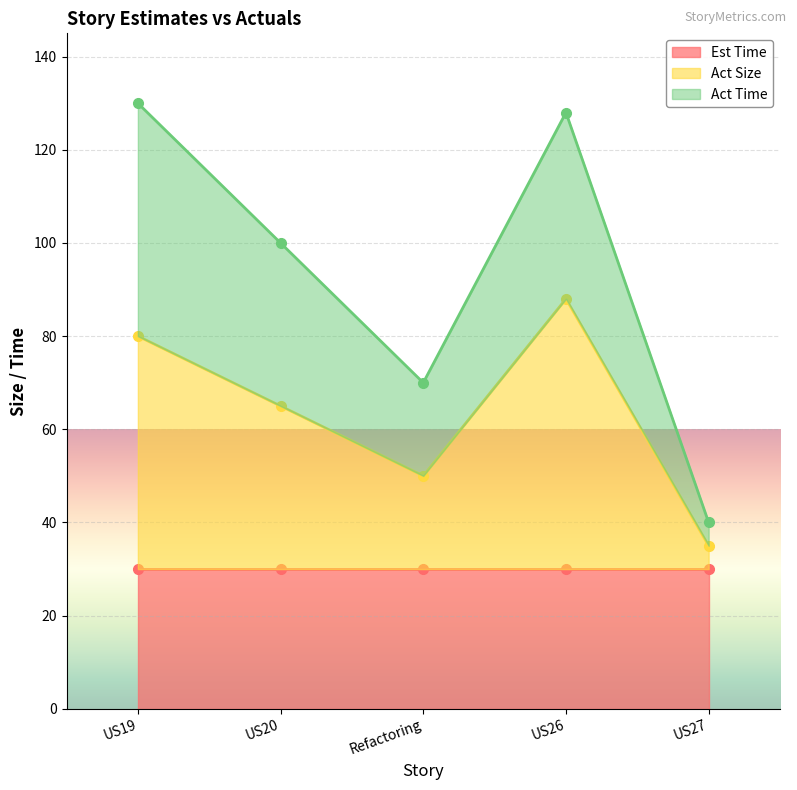

What is the difference between the maximum and second lowest values in the Act Size series?

38